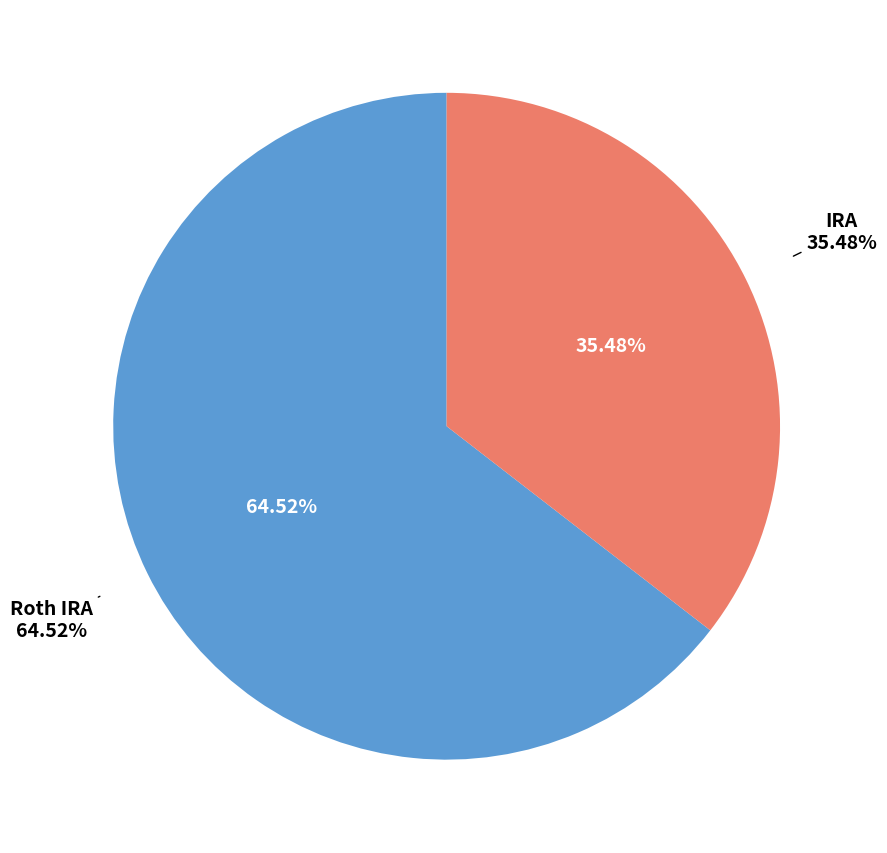

To the nearest percent, what percentage of the pie is Roth IRA?

65%